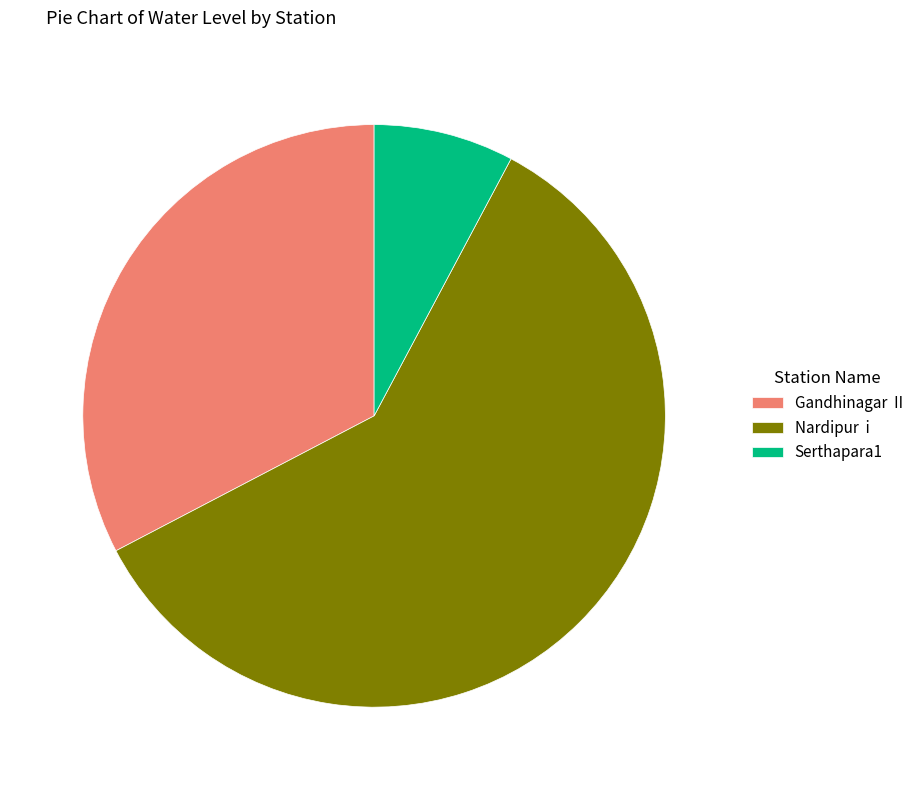

Is it true that Nardipur i is 60% of the pie?

True